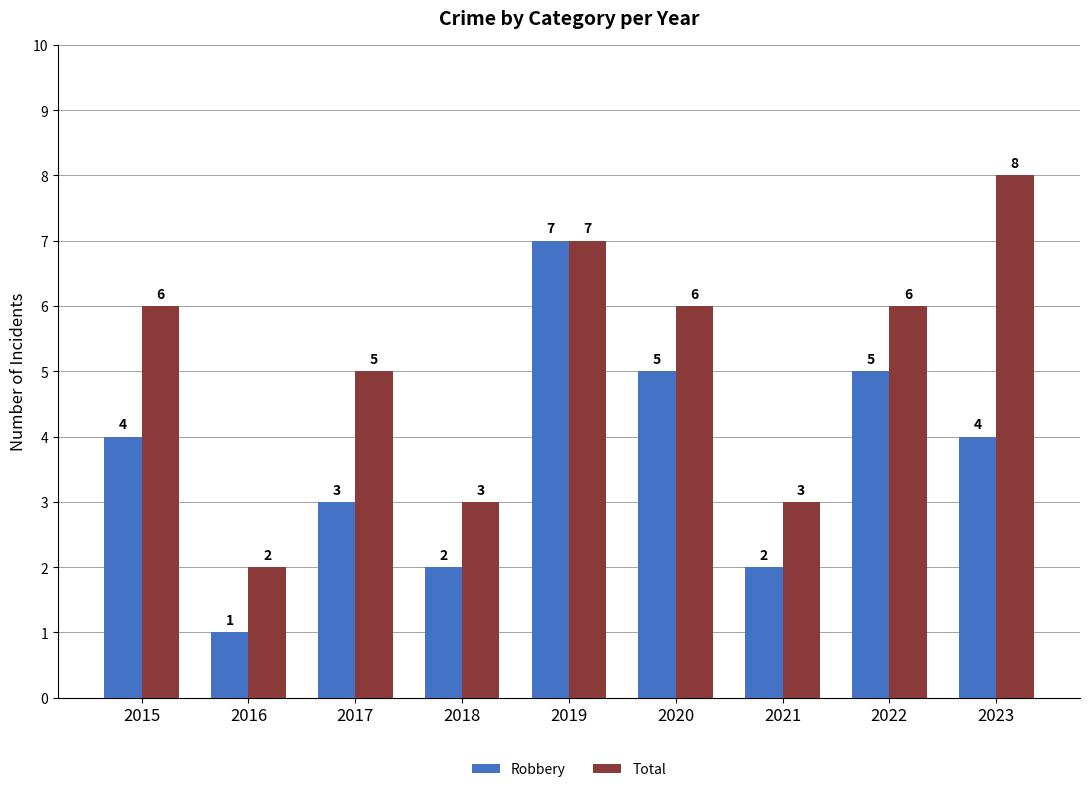

What is the difference between the maximum and second lowest values in the Robbery series?

5